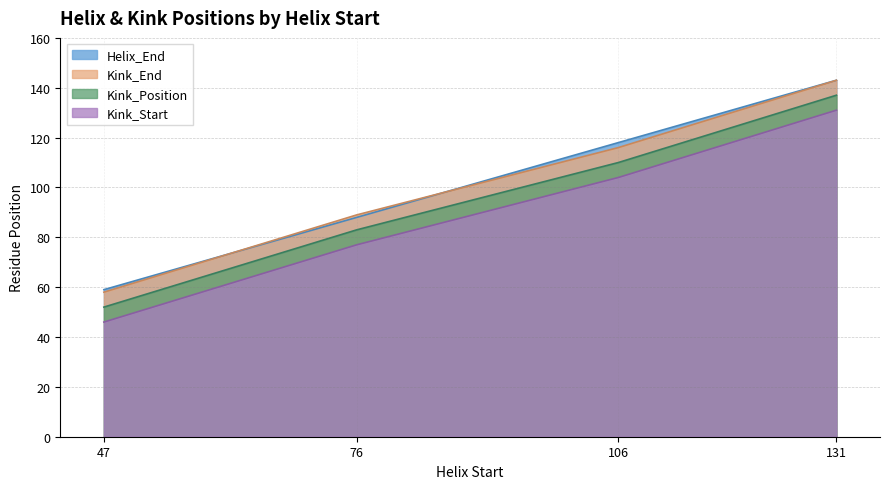

Where does the Kink_Position series first go above 116?

131